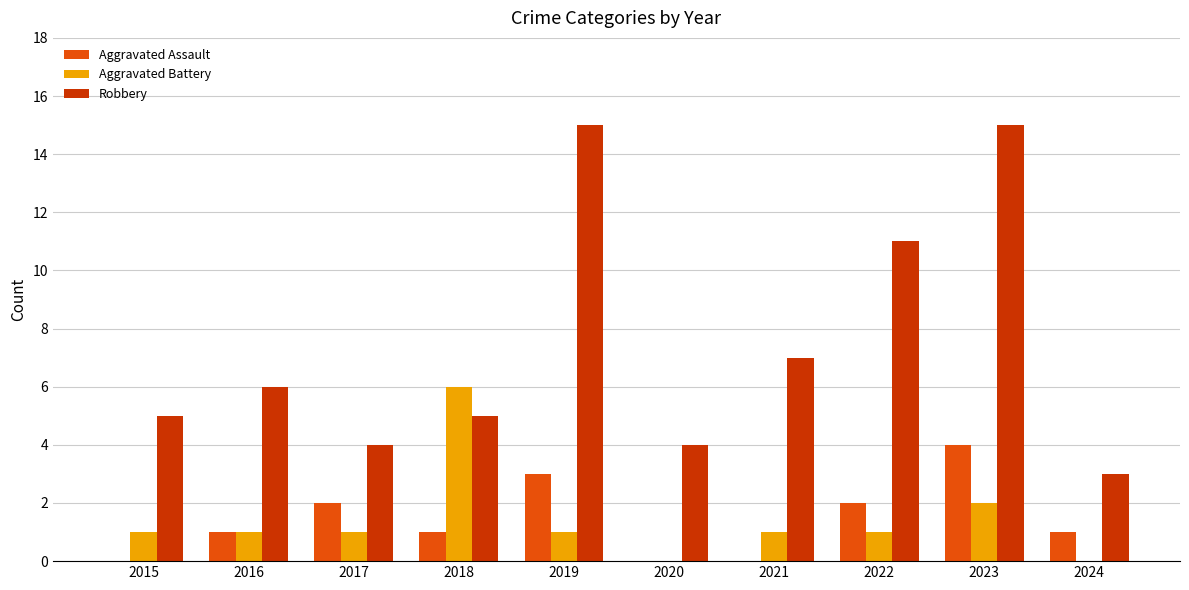

Are the bars horizontal?

No